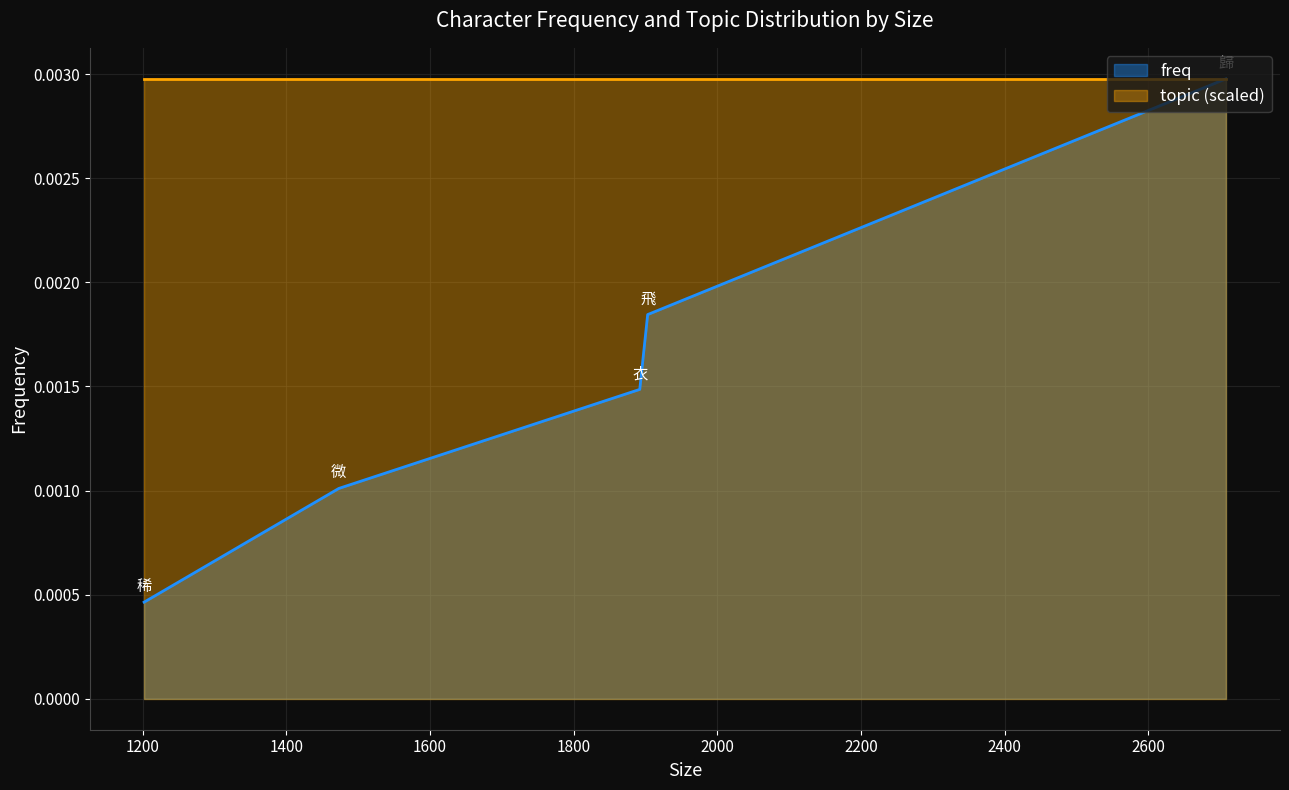

How many values are between 0 and 1?

5